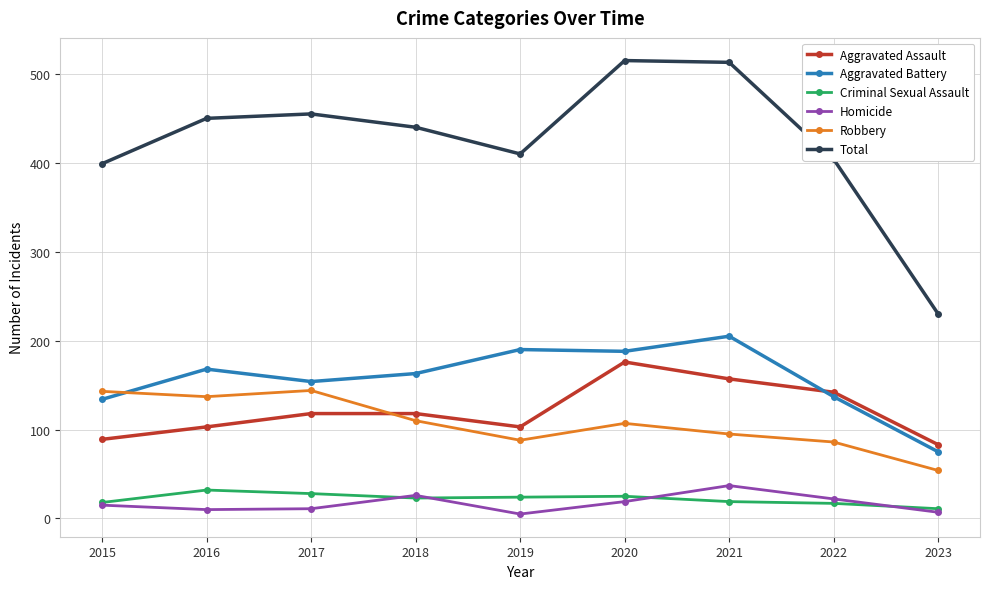

True or false: Aggravated Battery has more than 0 interior local peaks.

True